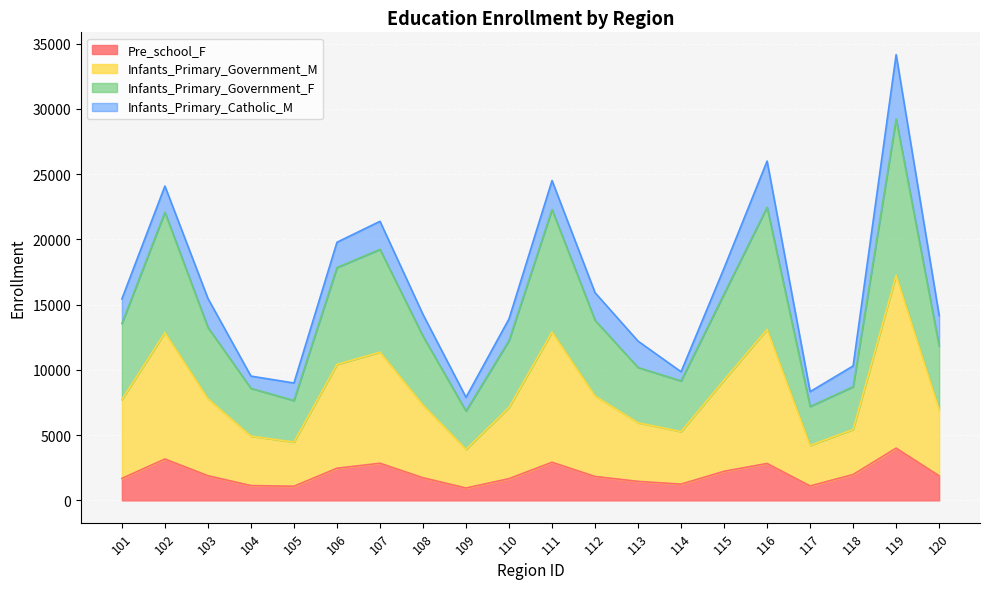

What are all the series names shown in the legend?

Pre_school_F, Infants_Primary_Government_M, Infants_Primary_Government_F, Infants_Primary_Catholic_M